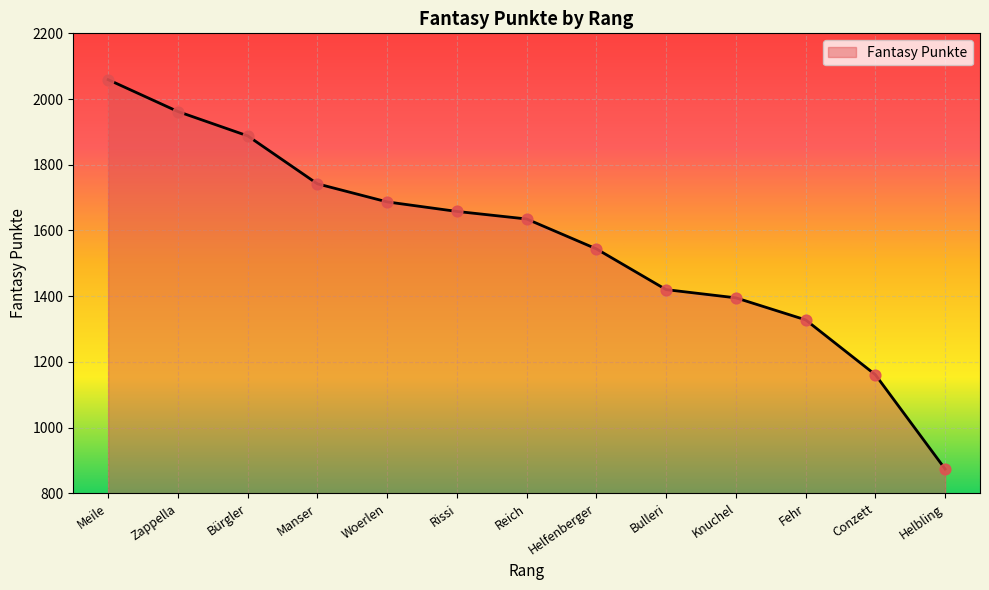

What is the ratio of the value at Meile to the value at Zappella?

1.0